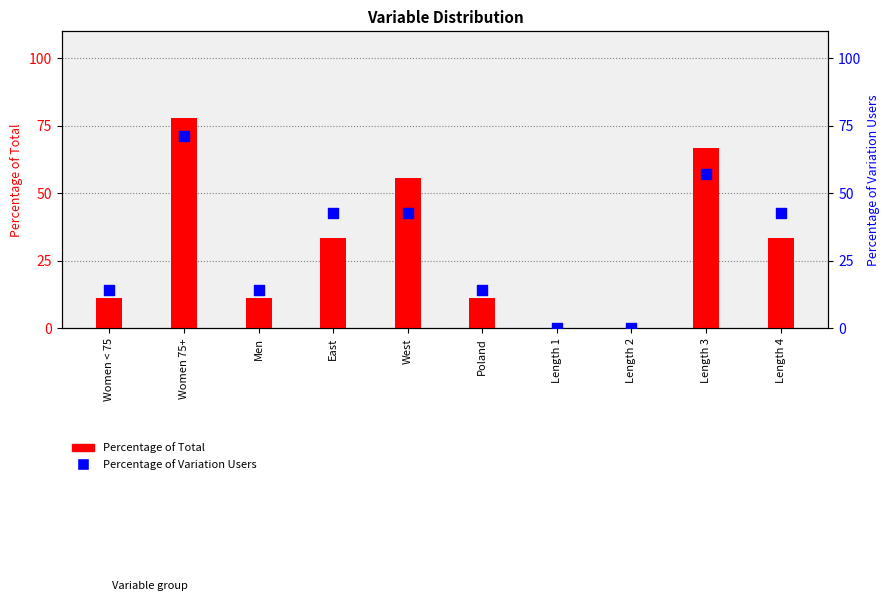

Which series contains the lowest Y value?

Percentage_of_Total